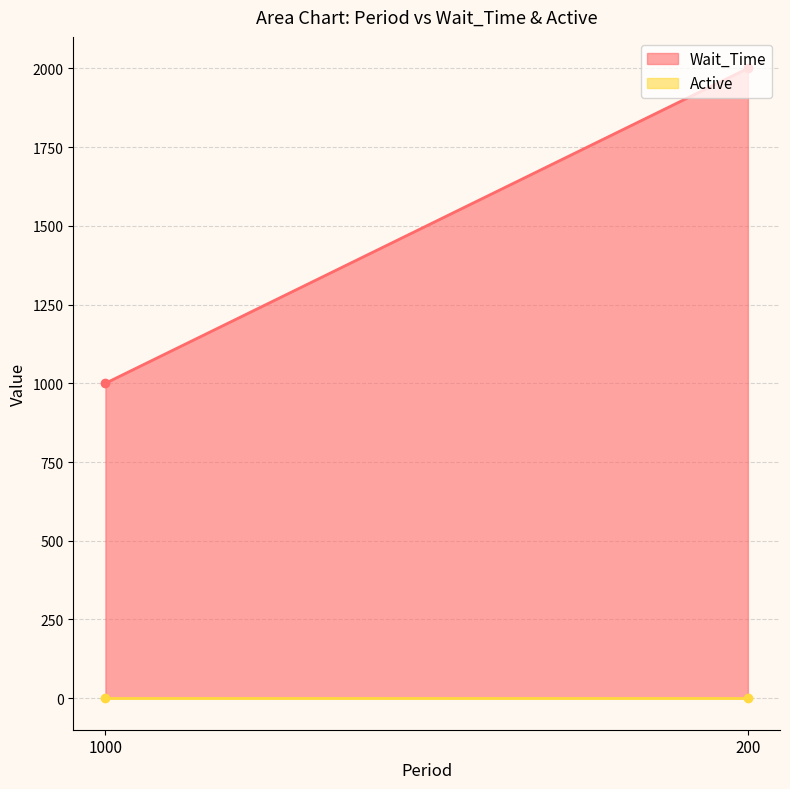

The Active series shows 1 at 200. True or false?

True